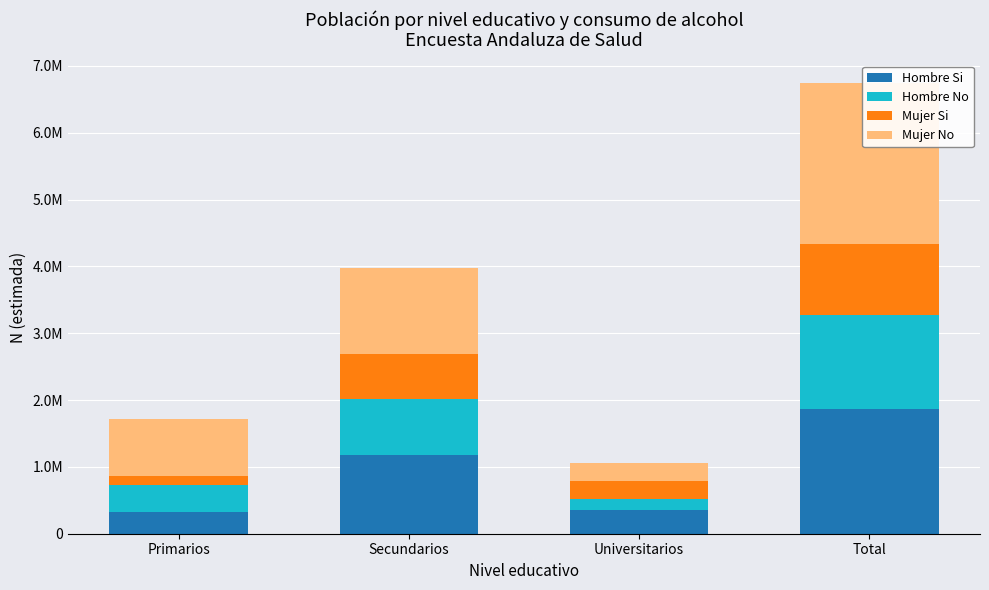

What is the label of the 1st bar from the left?

Primarios